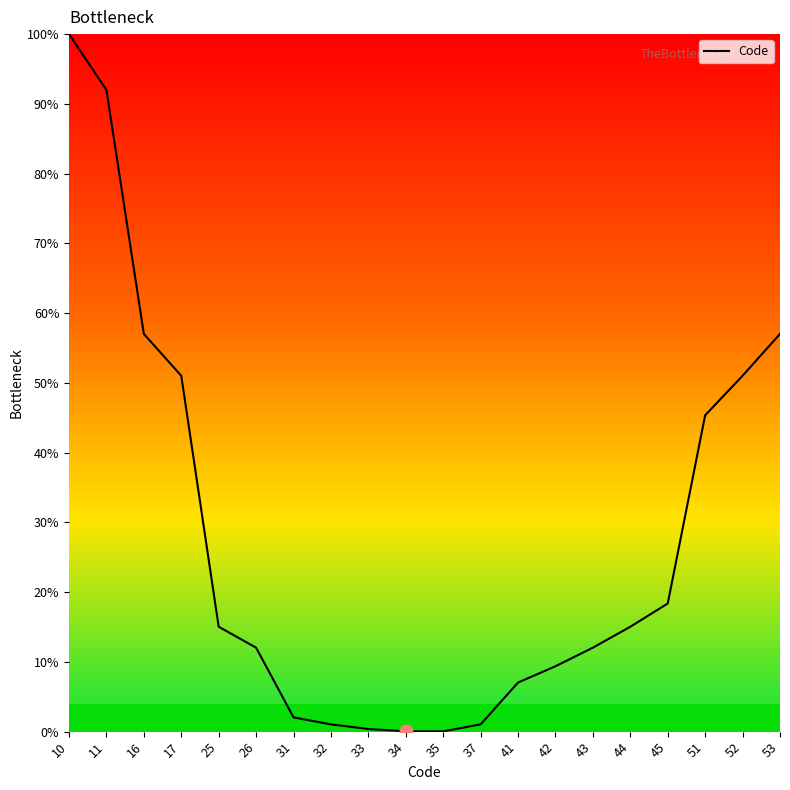

Which has a higher value, 32 or 25?

25